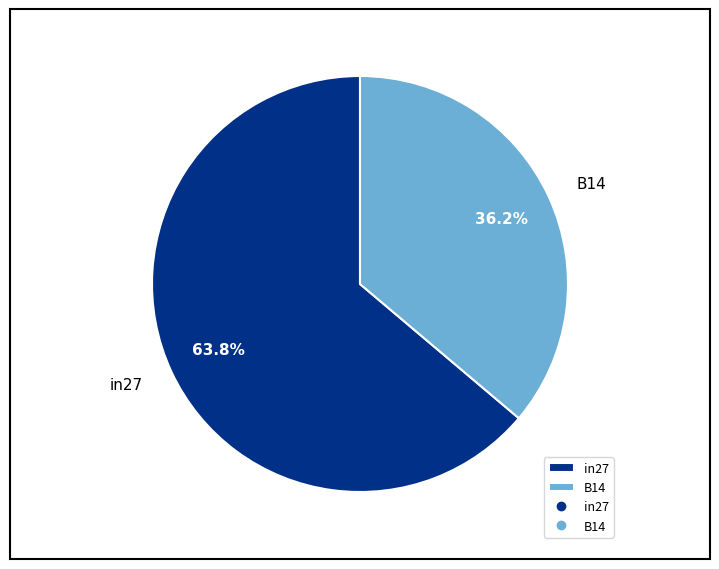

Which category has the biggest portion of the pie?

in27